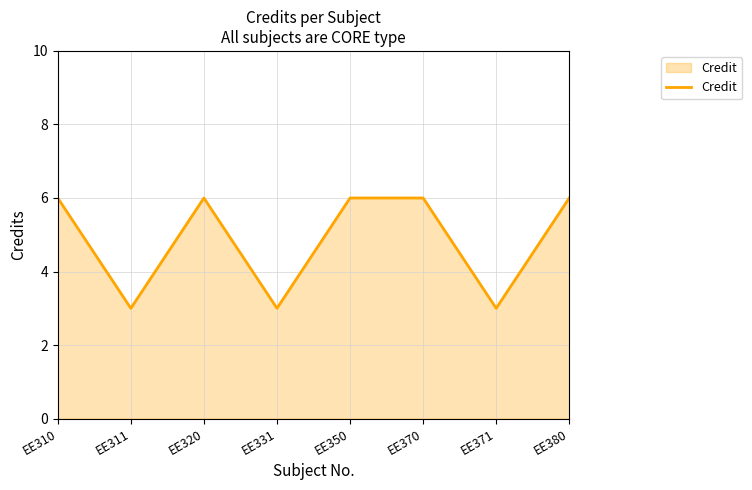

What is the difference between the maximum and minimum values?

3